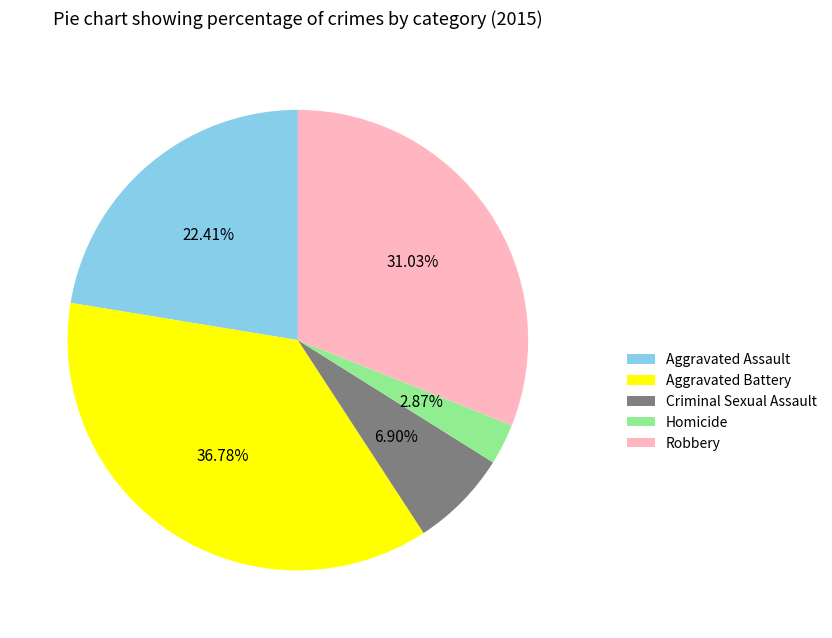

The Criminal Sexual Assault slice represents 7% of the pie. True or false?

True